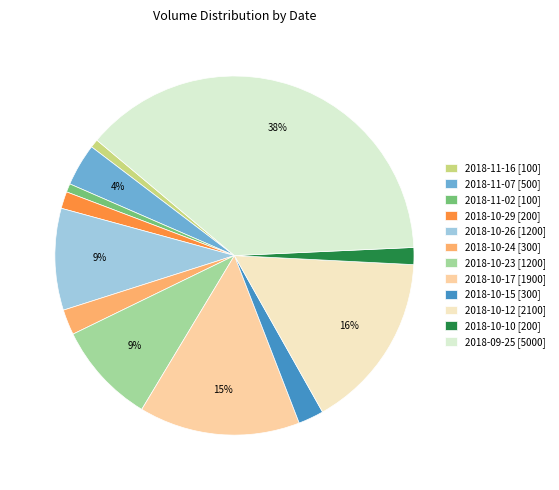

What is the largest slice in the pie chart?

2018-09-25